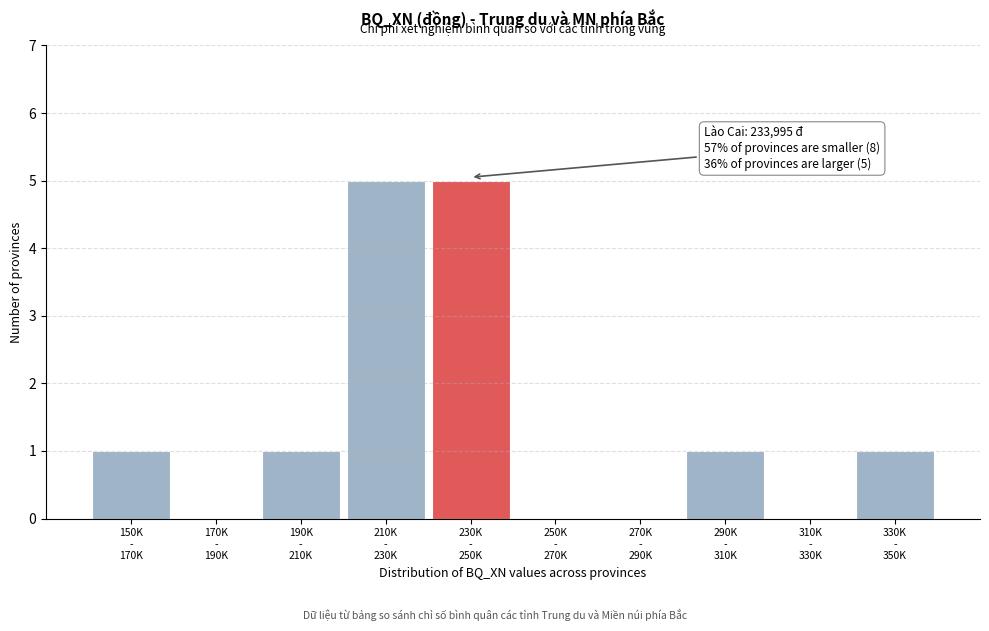

What is the sum of all values?

14